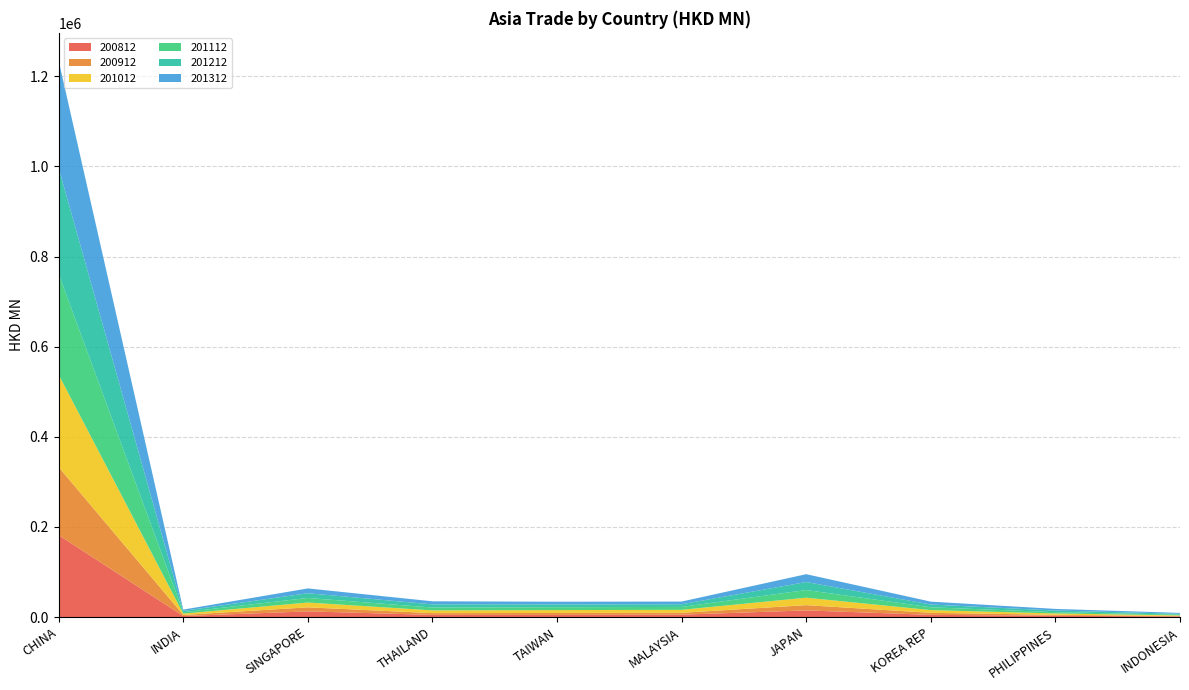

Reading right to left, extract all data points from this chart.

200812: 1430.3	3021.7	5023.9	14898.6	5415.1	4848.7	4951.7	12719.7	2383.1	181919.9
200912: 1088.9	2128.0	4493.0	11670.3	4171.4	4371.4	3925.5	8962.6	2484.4	150995.0
201012: 1300.2	2970.3	6032.8	16539.2	6581.8	6365.5	6069.9	10662.4	2878.4	205180.7
201112: 1646.2	2897.7	6236.0	17012.2	6485.8	6351.8	6322.6	10188.0	3152.2	223493.9
201212: 1961.2	3607.1	6152.2	17742.5	5880.4	6180.8	7006.4	10435.7	2951.4	235089.3
201312: 1902.4	3602.3	6411.5	17403.8	5995.5	6063.4	6818.2	10682.9	2824.6	238104.4